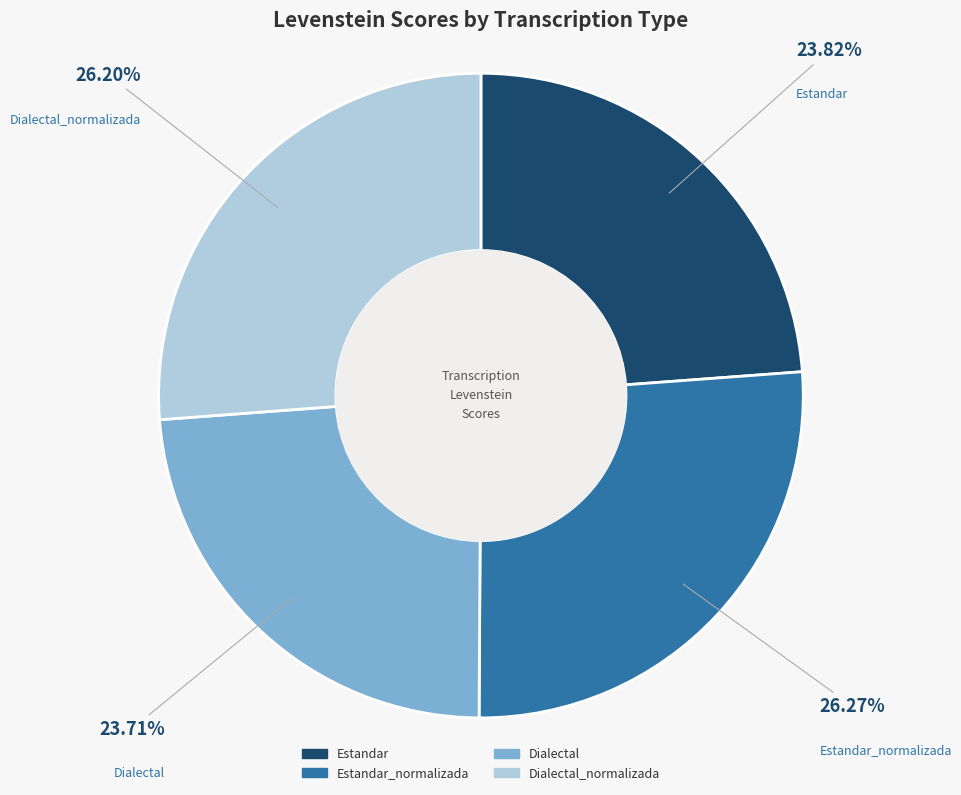

Is there any slice that represents more than half of the pie?

No